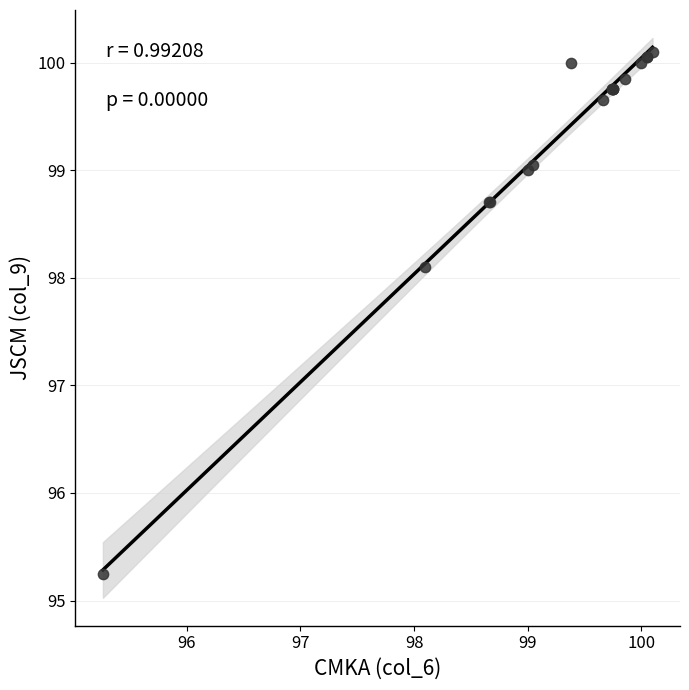

What Y value in the scatter plot is closest to 97?

98.1